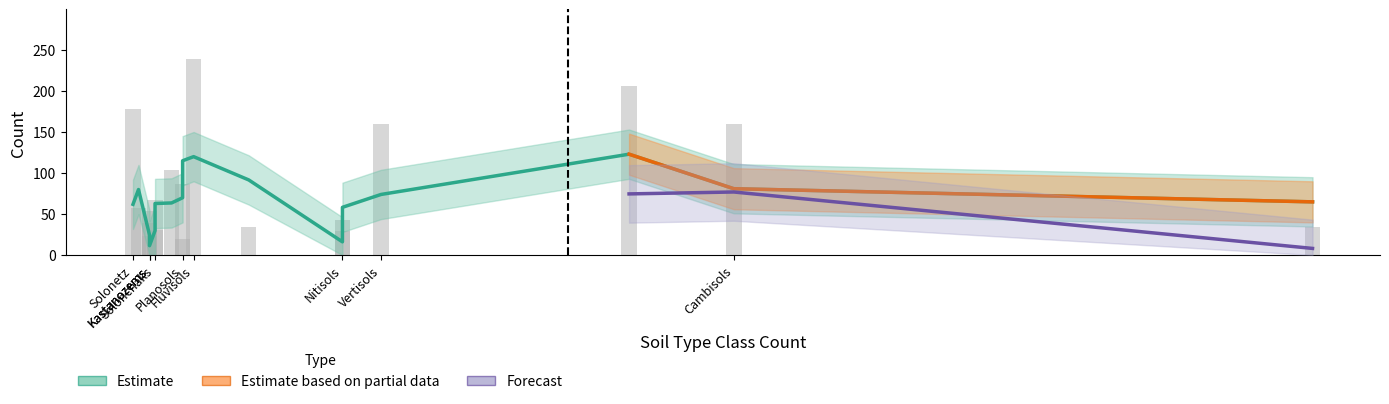

The value of soilTypeClassCount at YearExpCount is 39. True or false?

False